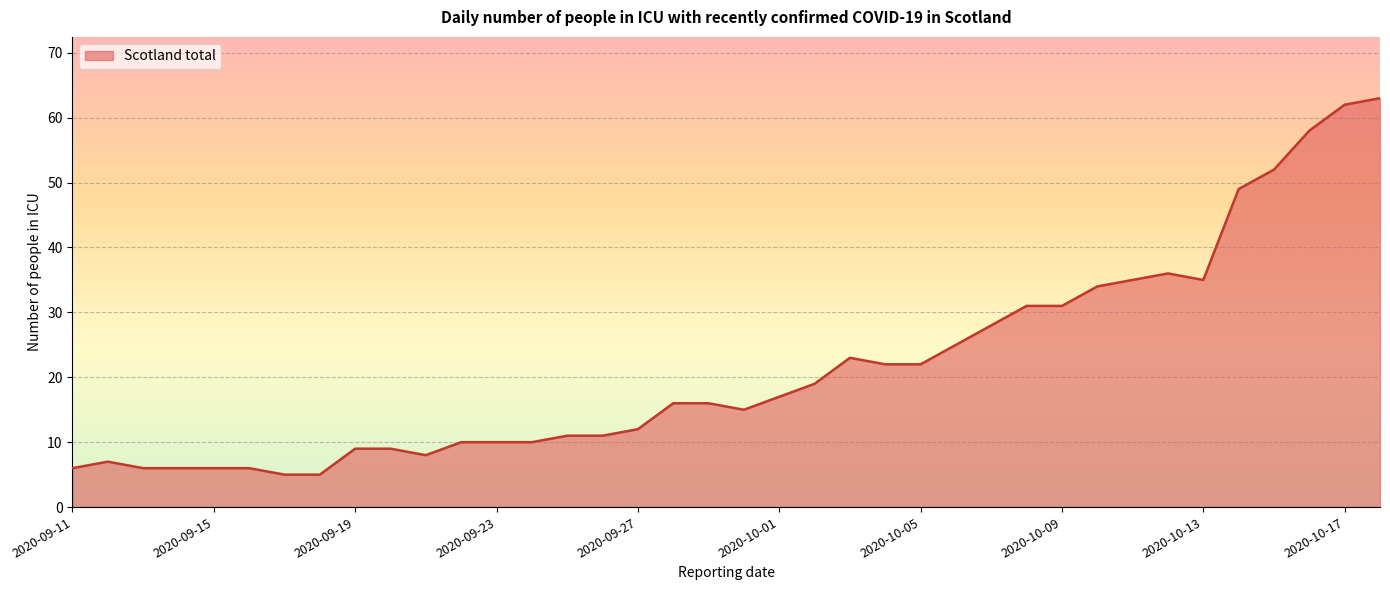

What is the greatest value displayed?

63